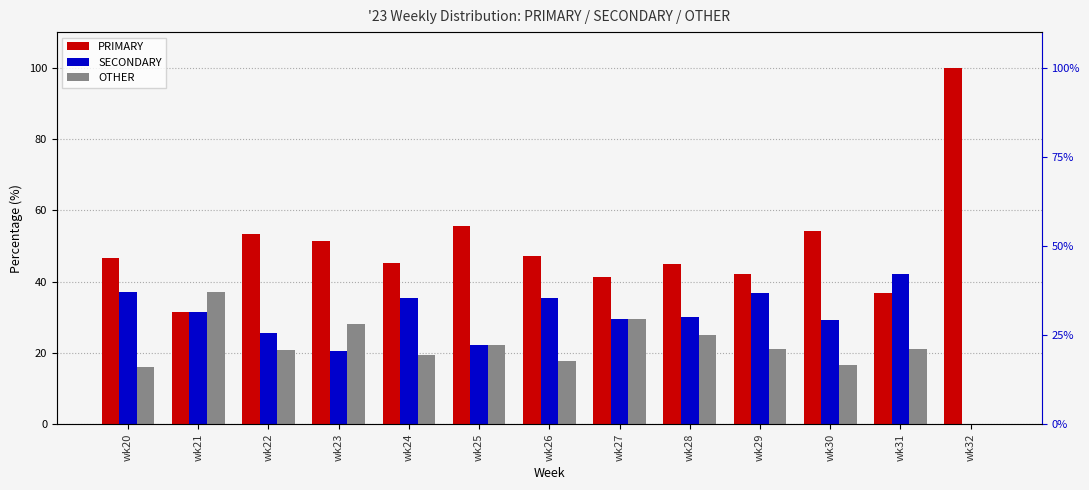

What is the average value of the SECONDARY series?

28.9